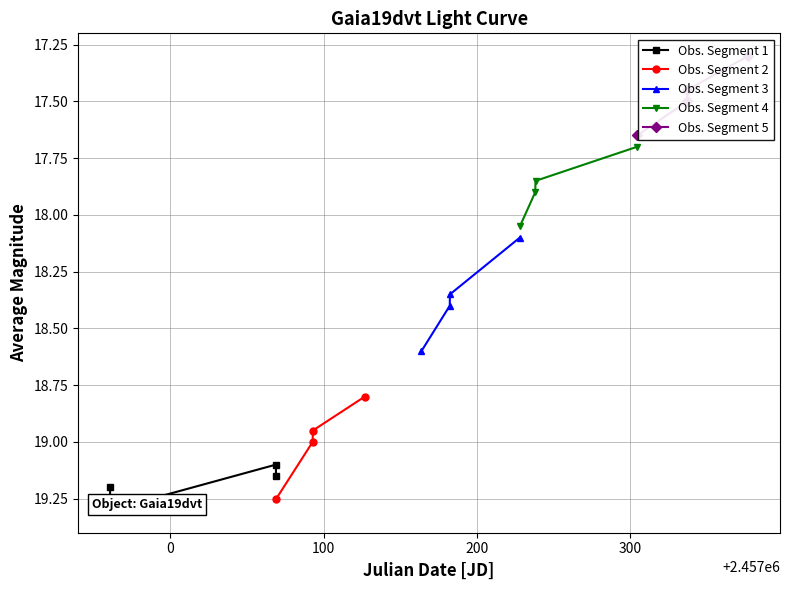

True or false: Obs. Segment 2 has more than 1 points higher than both neighbors.

False